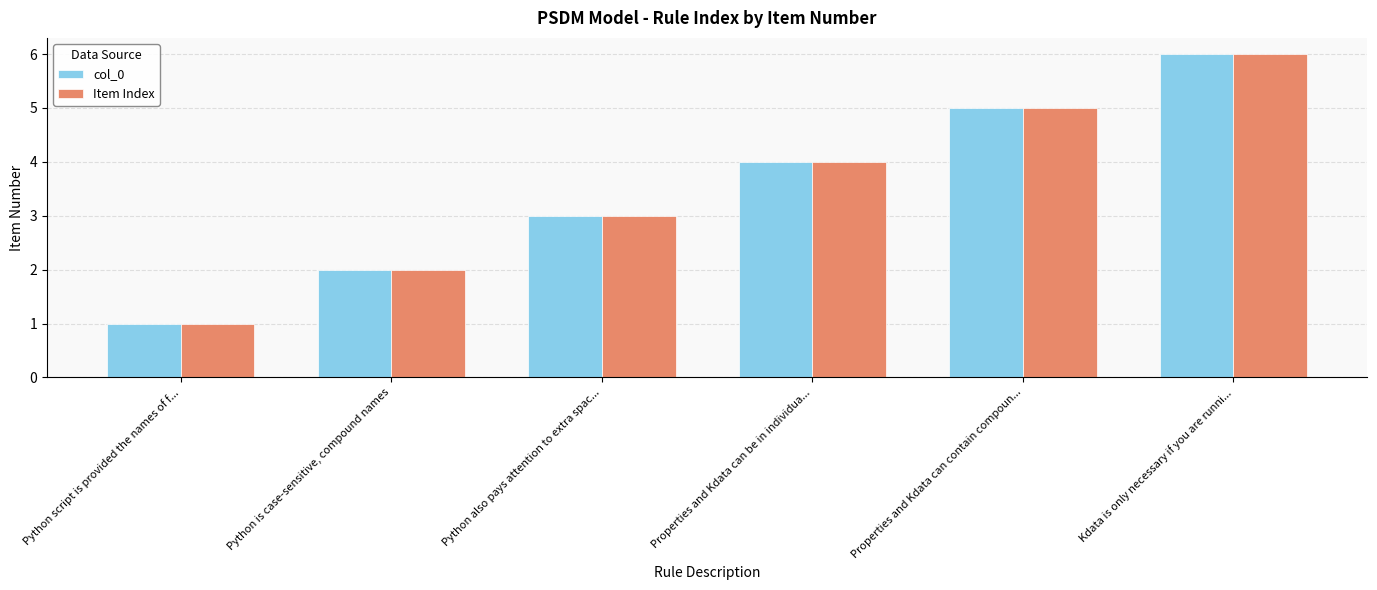

What are all the series names shown in the legend?

col_0, Item Index